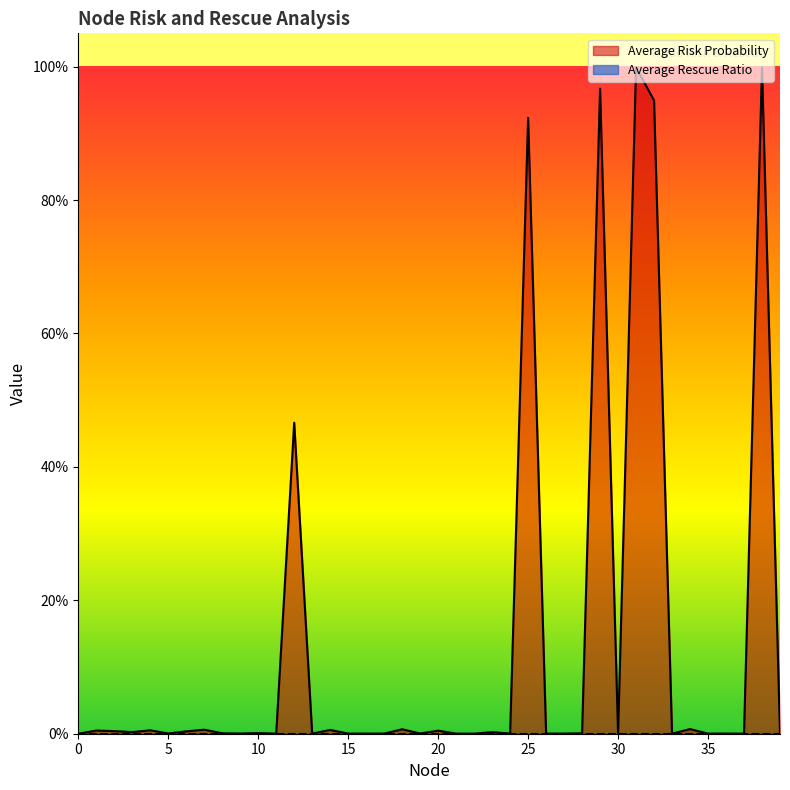

How many points are lower than both their immediate neighbors (excluding endpoints)?

13